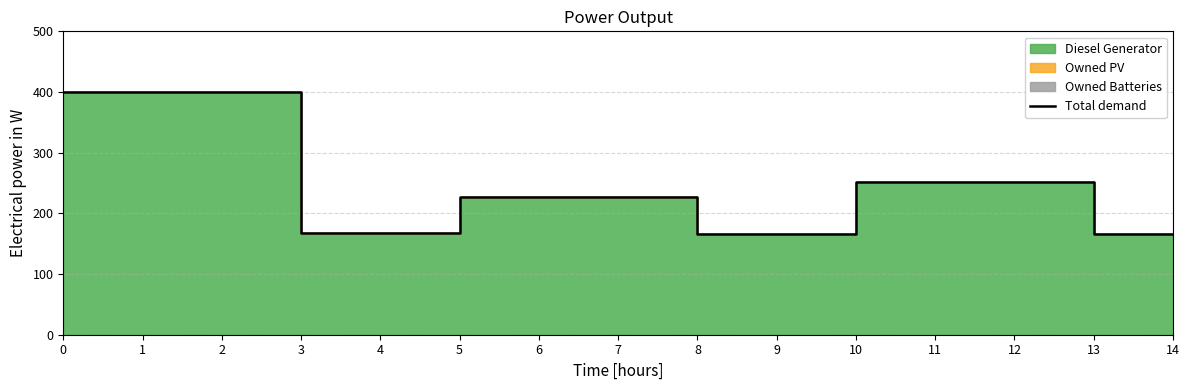

Which category has the lowest value across all series?

8